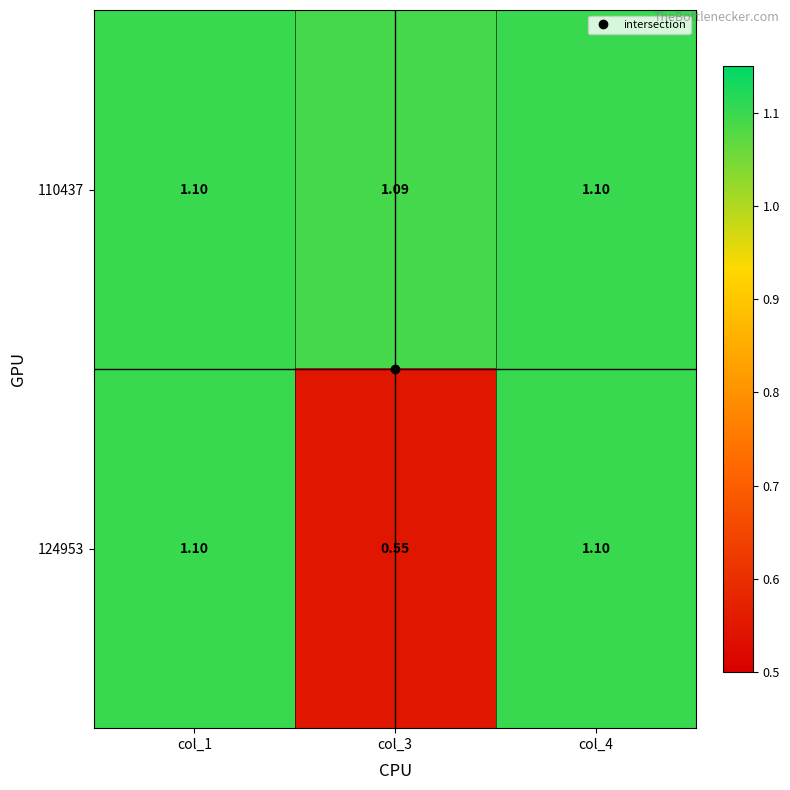

Which series changed the most between col_3 and col_4?

124953